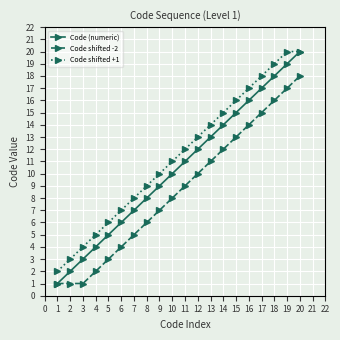

Which series has the largest total across all categories?

Code shifted +1